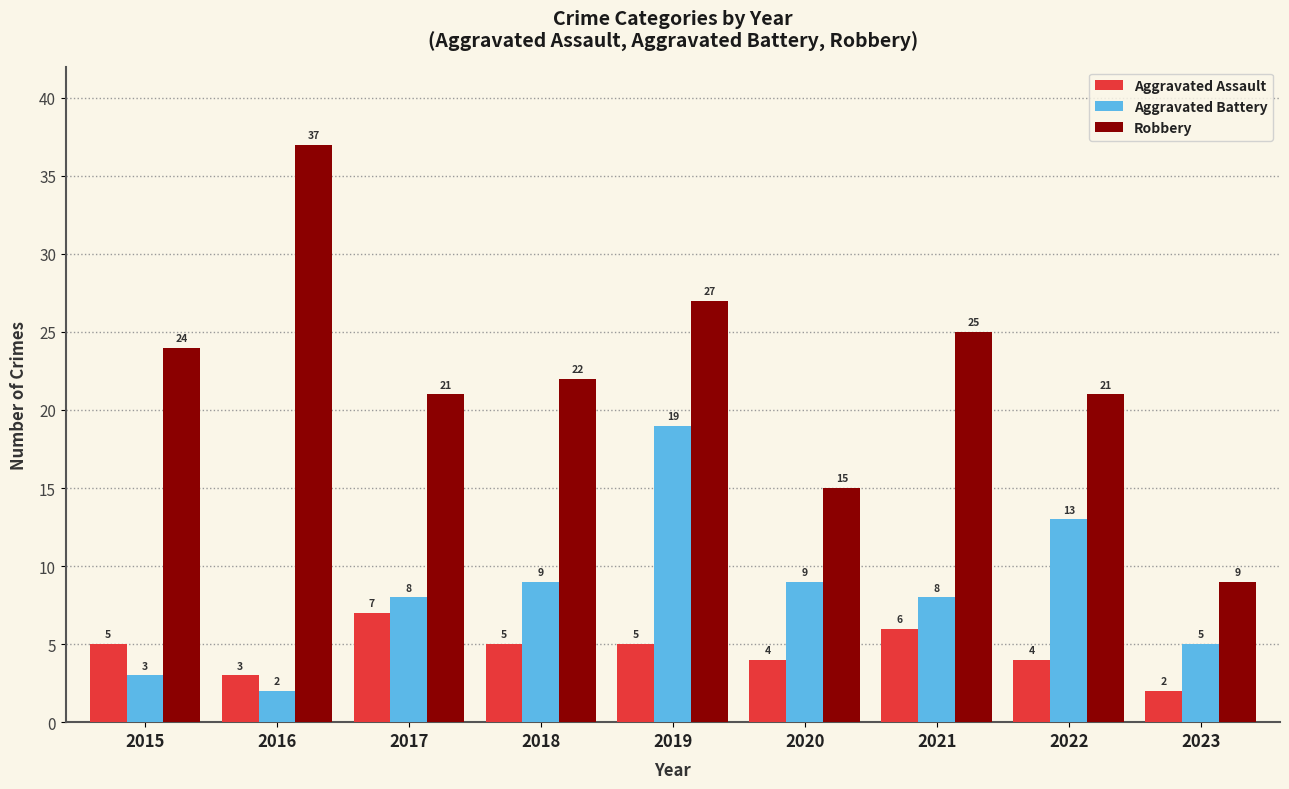

Count the Aggravated Assault values in the range 4 to 5.

5